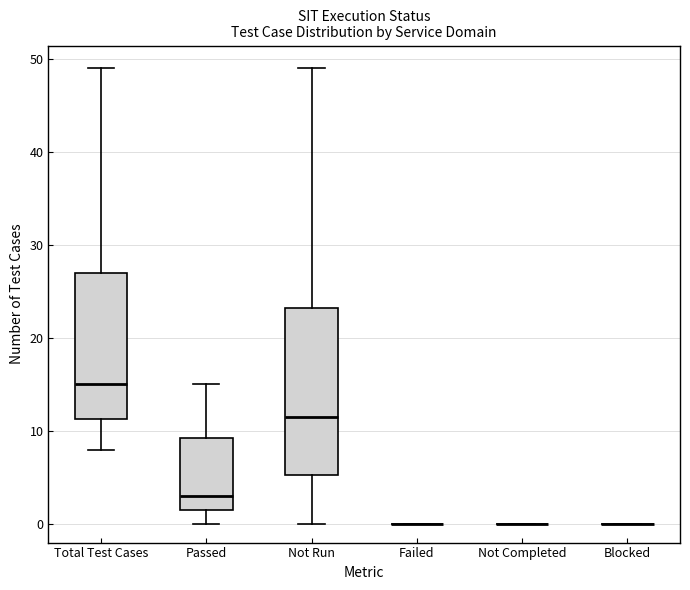

Comparing the boxes themselves (not the whiskers), which one is the tallest?

Not Run